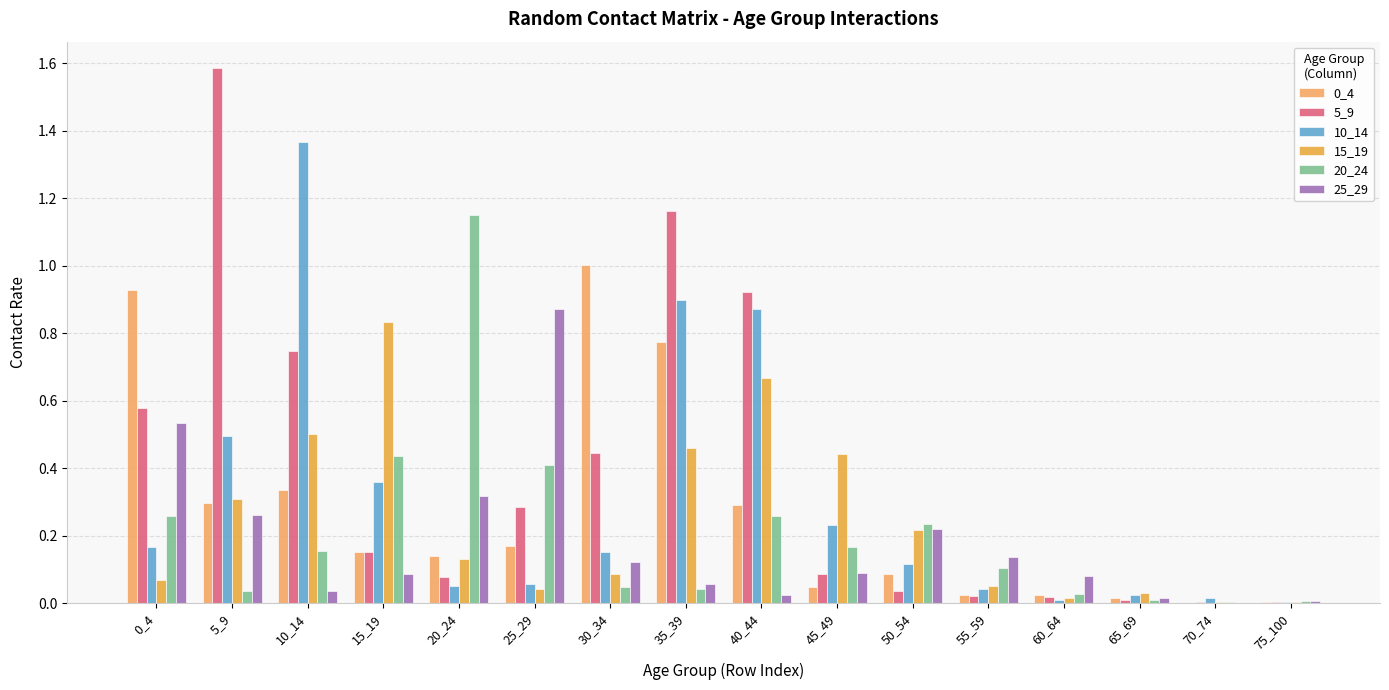

True or false: 10_14 has a value of 0.9 at 40_44.

True